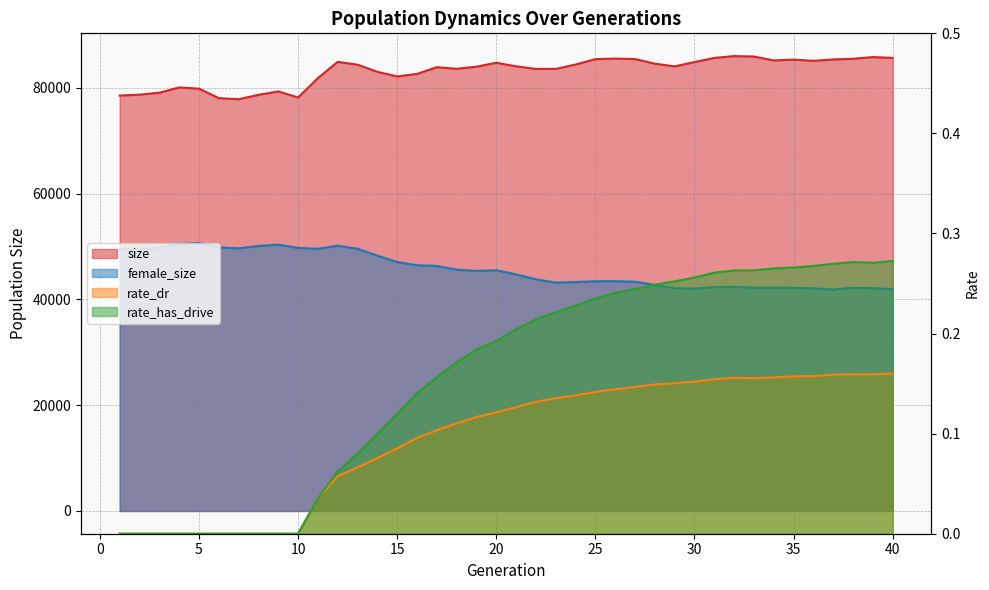

Between 22 and 27, which is larger?

27